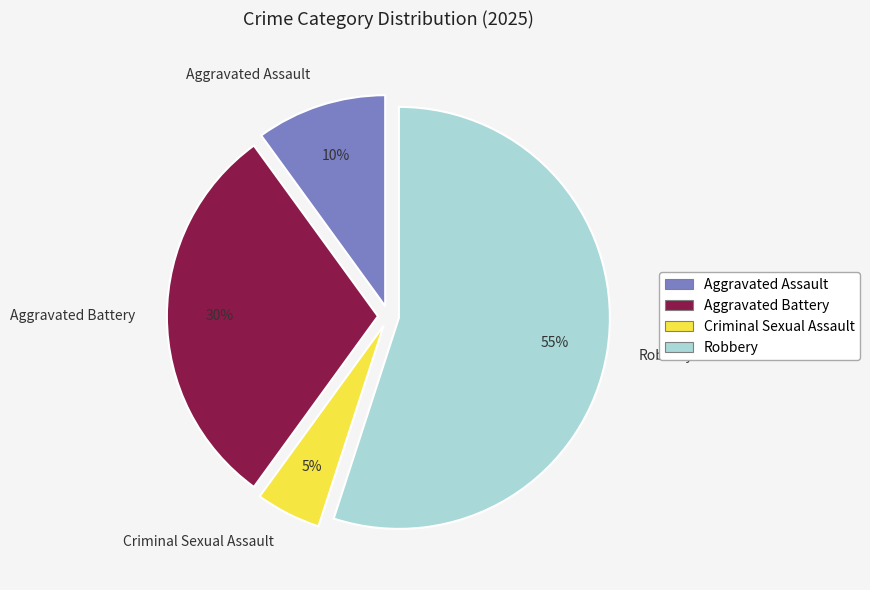

Is the sum of Aggravated Battery and Criminal Sexual Assault greater than half?

No